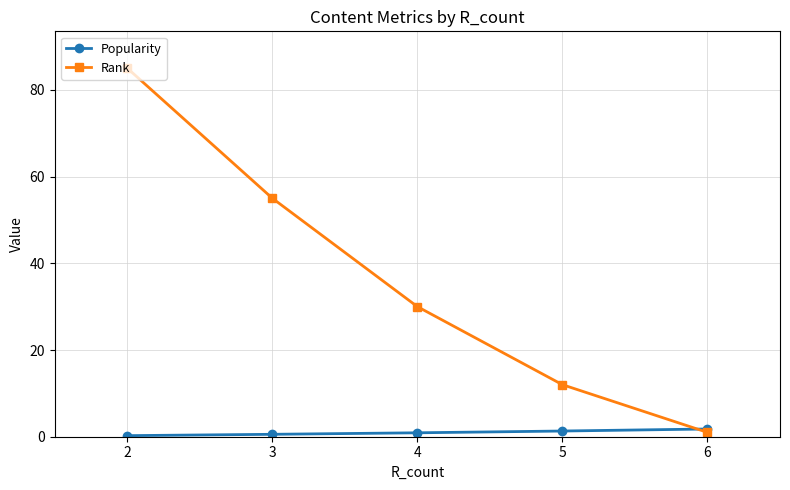

Which label corresponds to the smallest value in the chart?

2